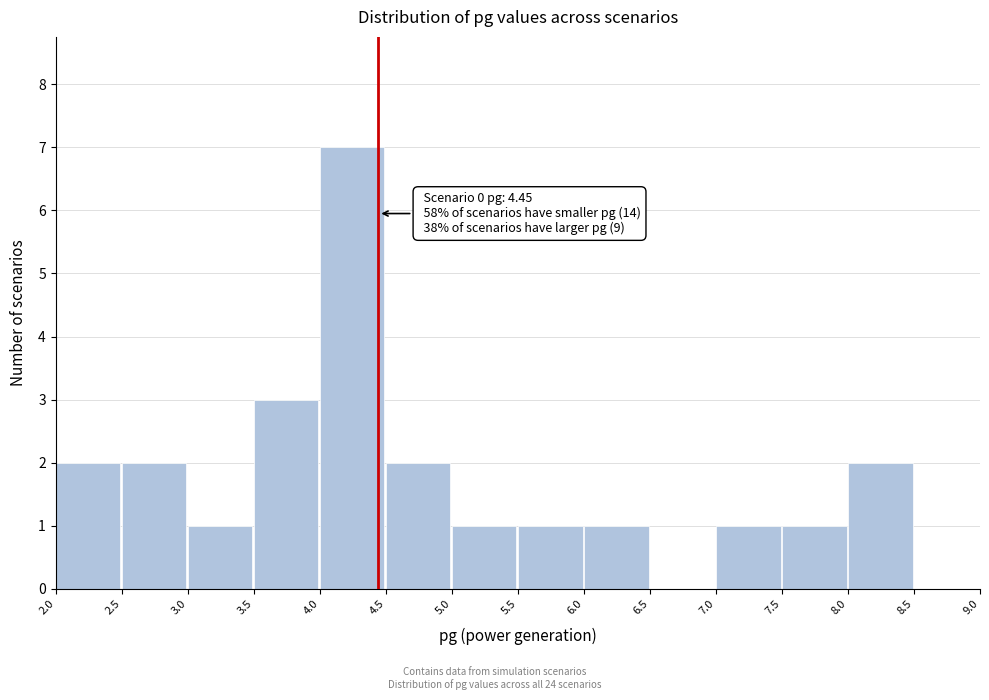

Over which range of the x-axis is the bar tallest?

4.0 to 4.5